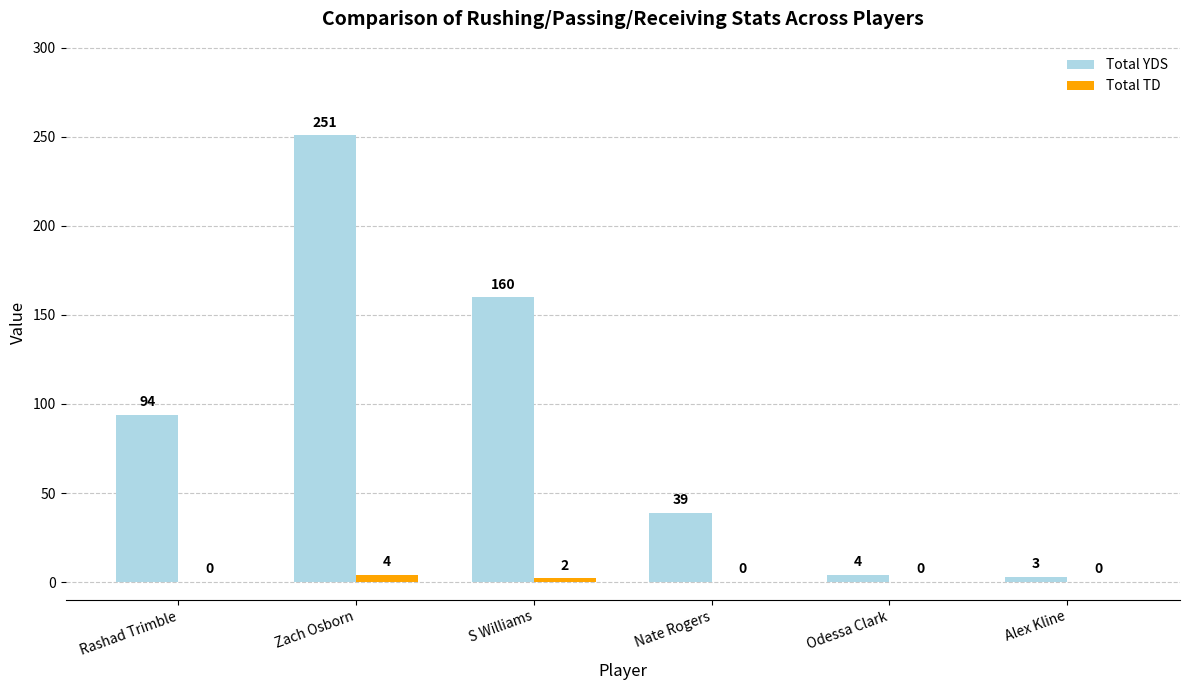

Which category has the highest value in the Total YDS series?

Zach Osborn